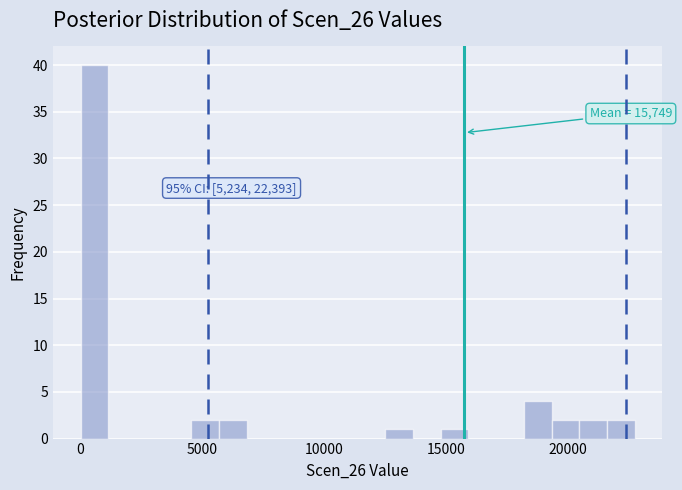

Read against the x-axis, roughly where is the centre of the tallest bar?

500